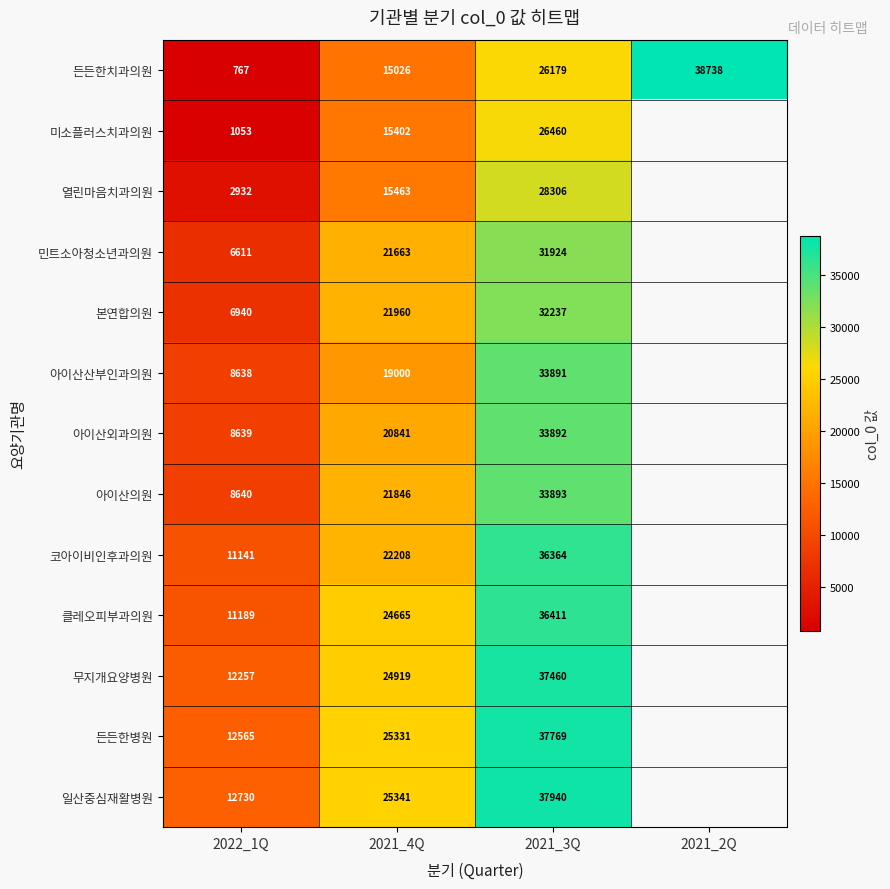

Between 2022_1Q and 2021_4Q, which series saw the biggest shift?

민트소아청소년과의원